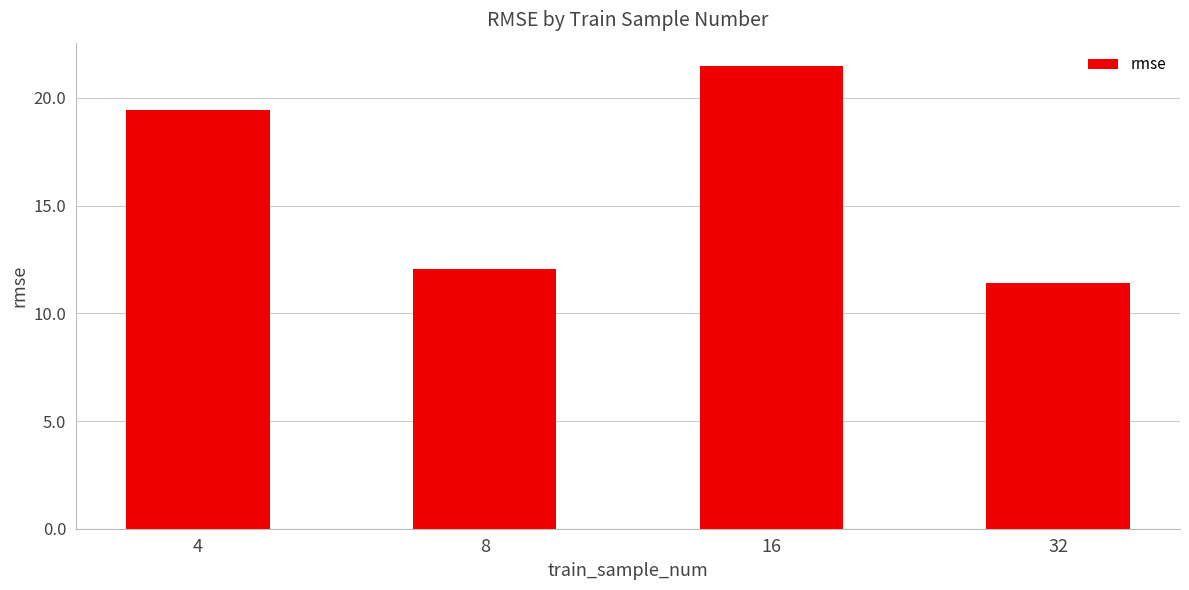

List the labels in order of value, smallest first.

32, 8, 4, 16